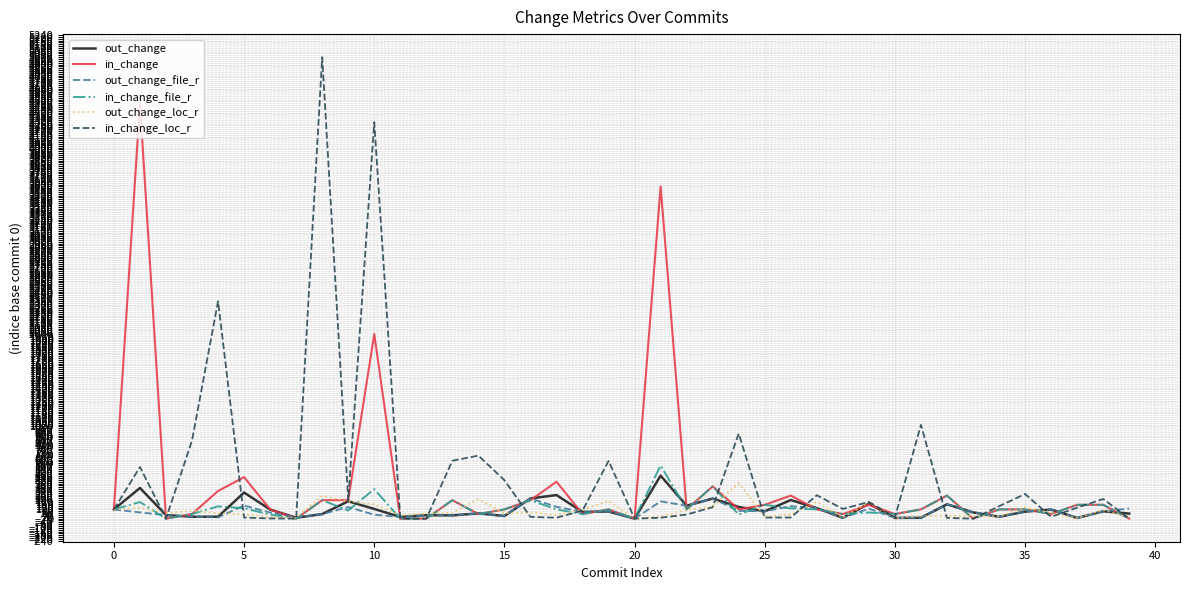

Rank the series by their maximum value, from highest to lowest.

in_change_loc_r, in_change, in_change_file_r, out_change, out_change_loc_r, out_change_file_r